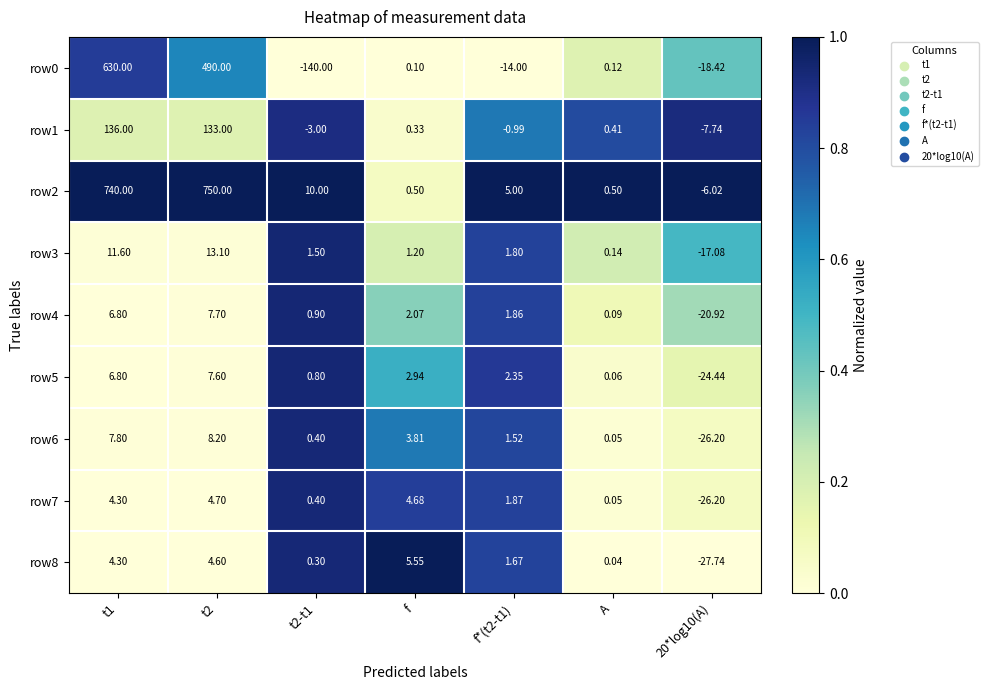

Which category has the highest value across all series?

t2